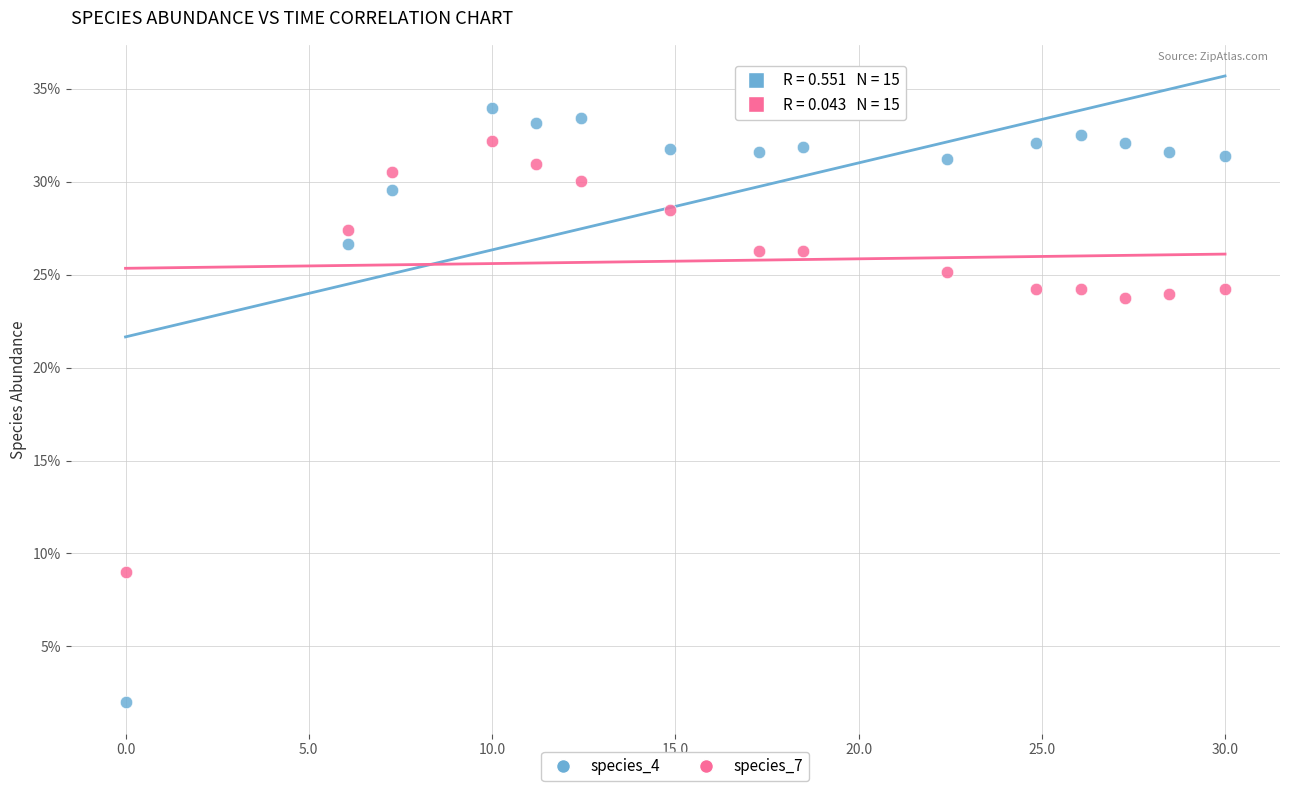

Which series has the largest Y range (max minus min)?

species_4